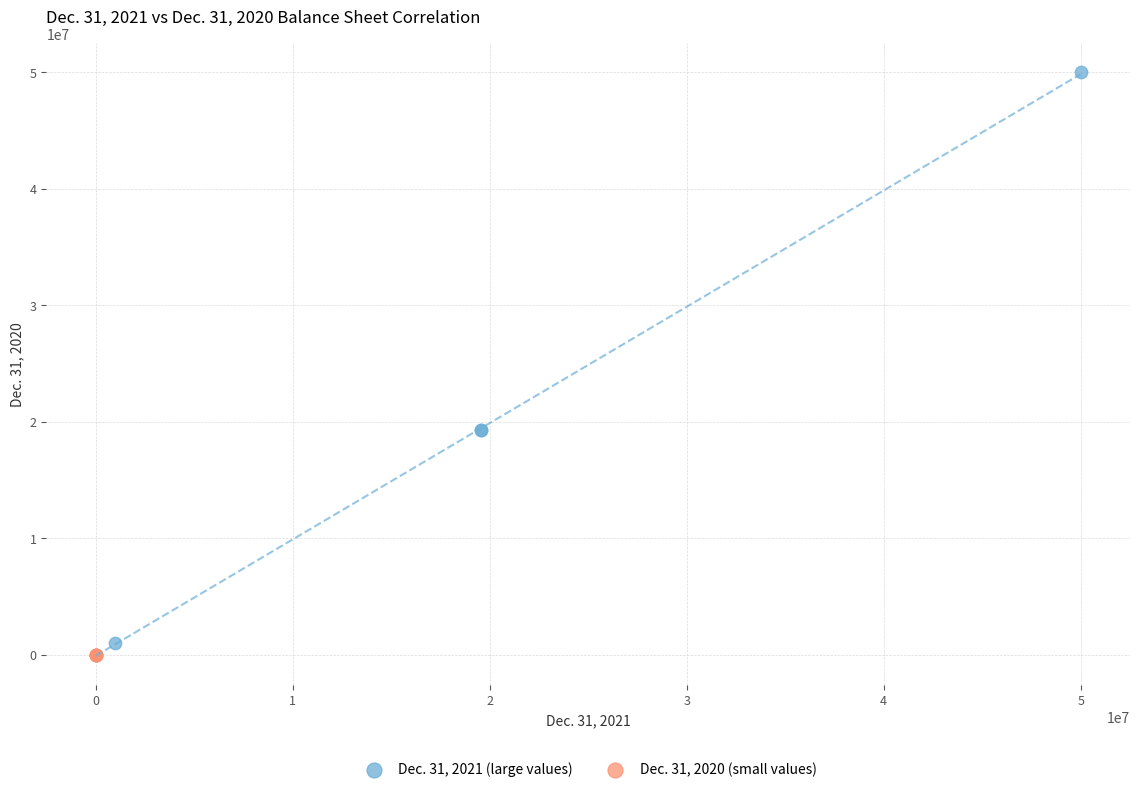

Which series has the widest spread of Y values?

Dec. 31, 2021 (large values)